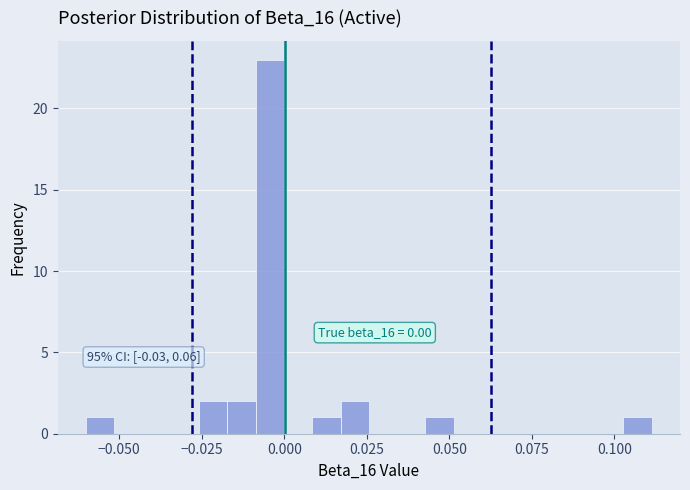

Read against the x-axis, roughly where is the centre of the tallest bar?

-0.005